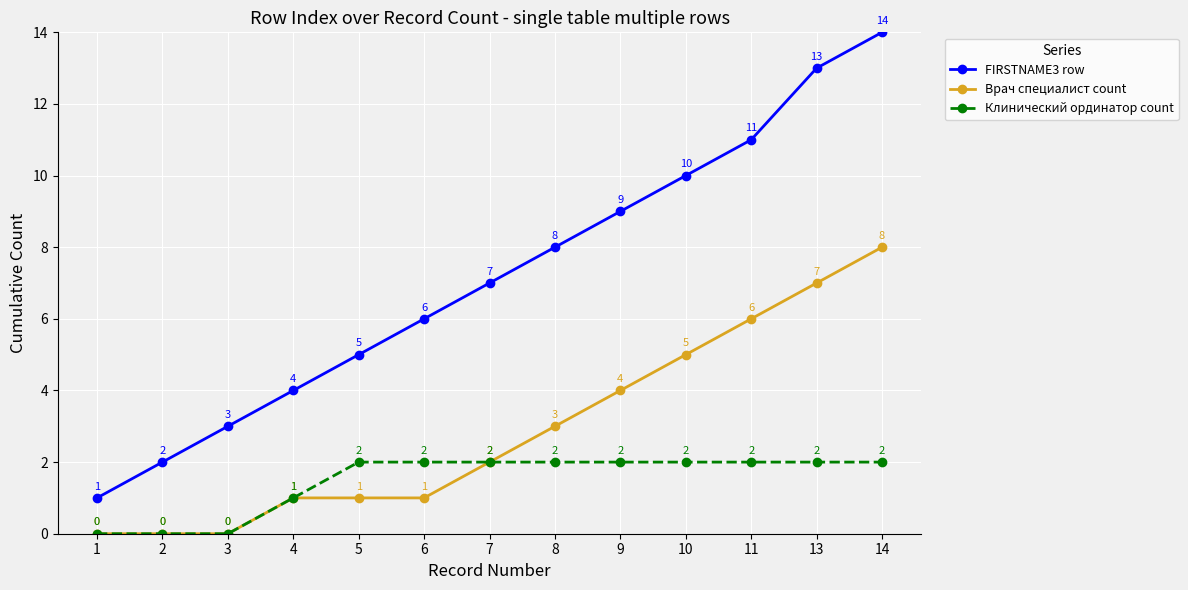

True or false: FIRSTNAME3 row has a value of 13 at 13.

True